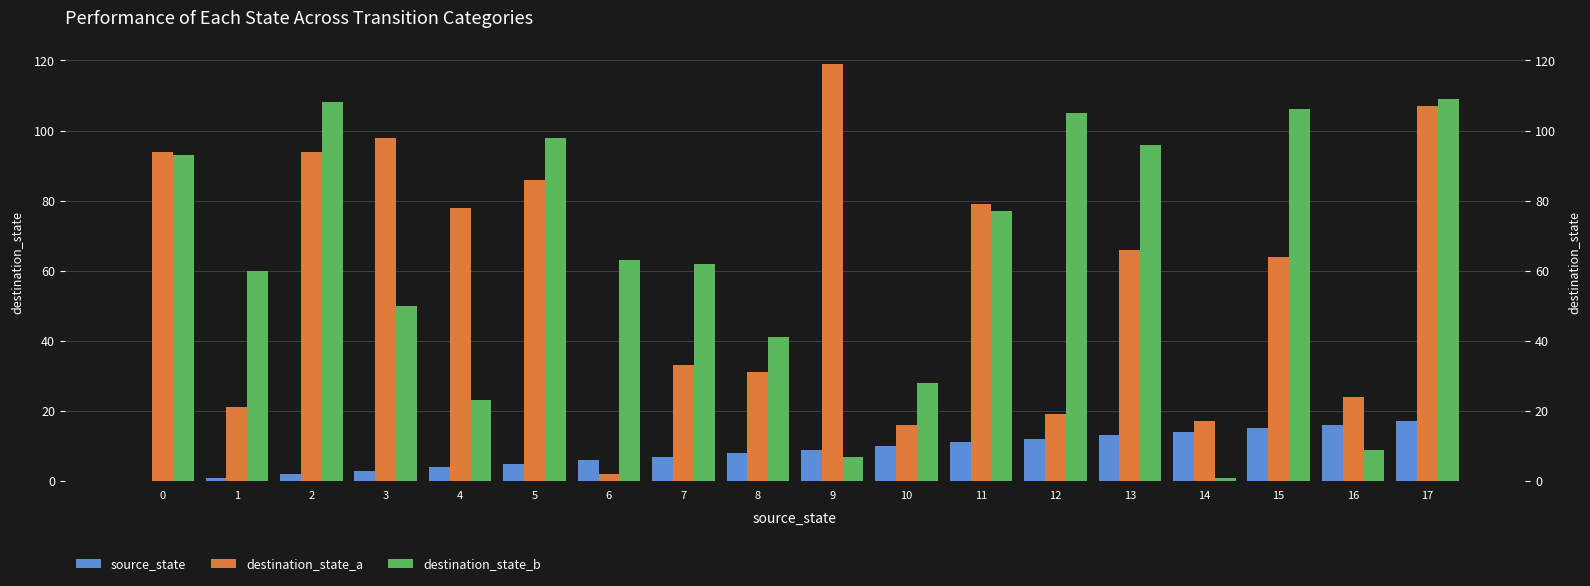

Where does the source_state series first go above 9?

10